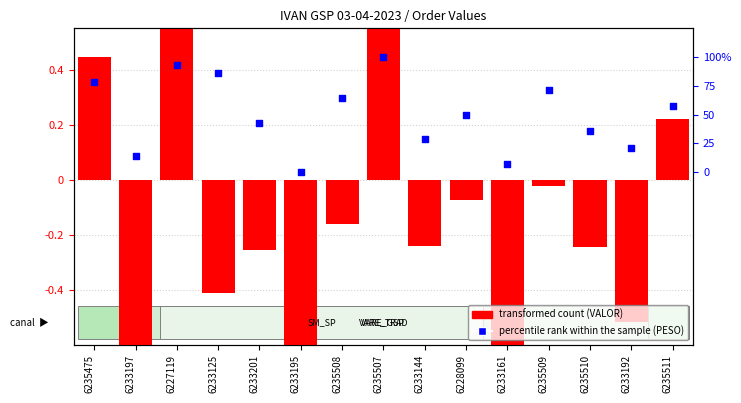

Which series reaches the minimum Y coordinate?

transformed count (VALOR)